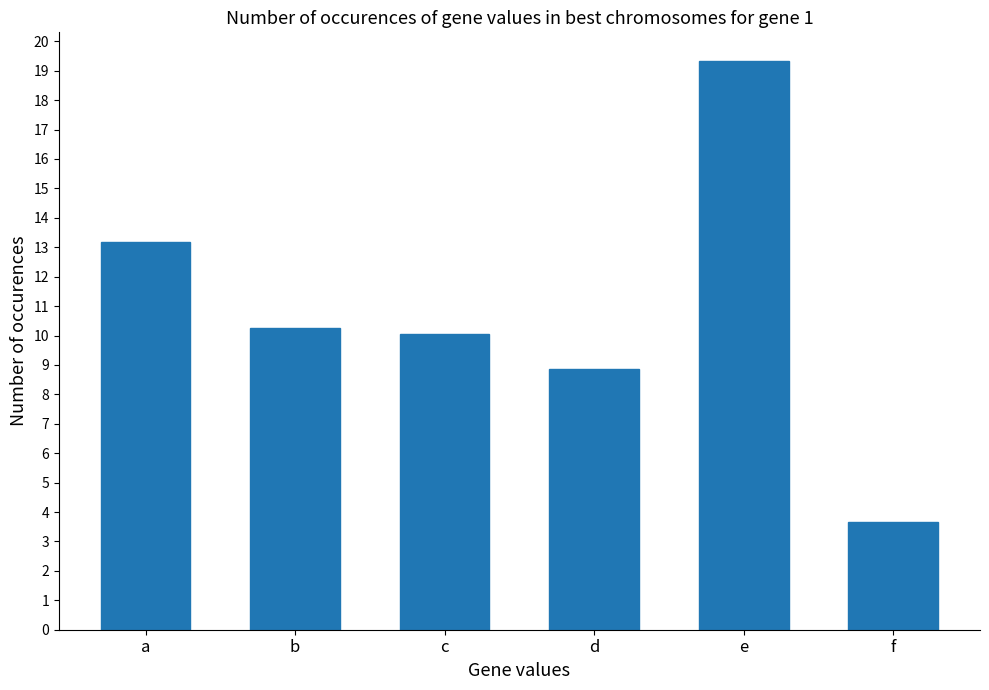

What is the smallest value displayed?

3.7